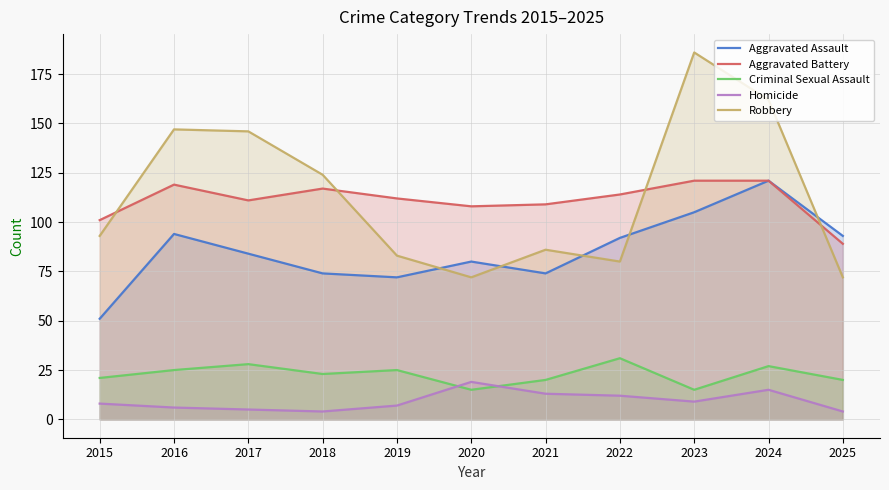

Which series has the largest range (max minus min)?

Robbery